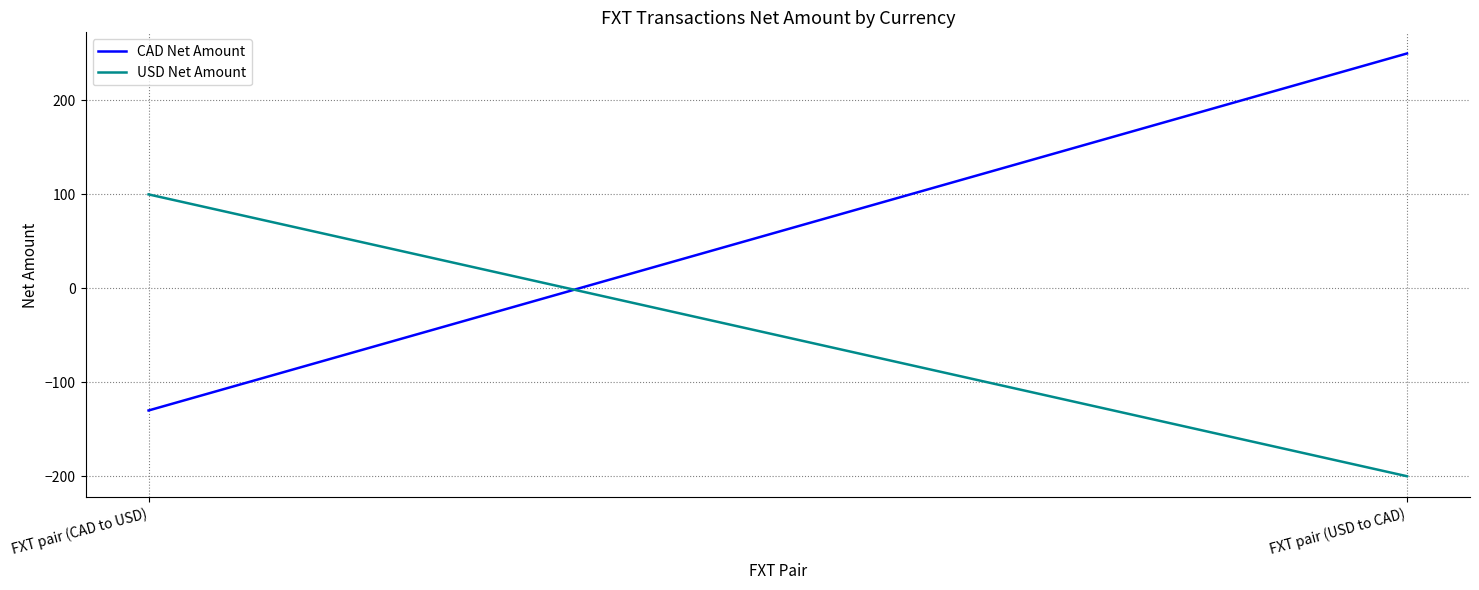

What are all the series names shown in the legend?

CAD Net Amount, USD Net Amount